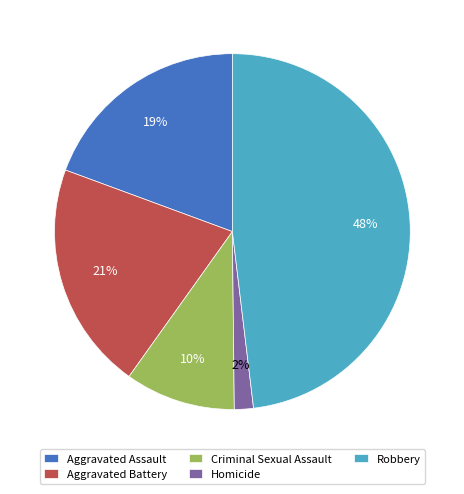

Does any single category account for the majority?

No